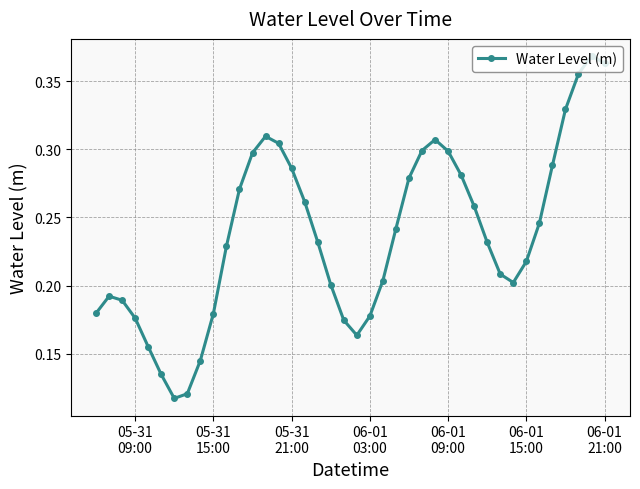

What is the sum of all values?

9.5